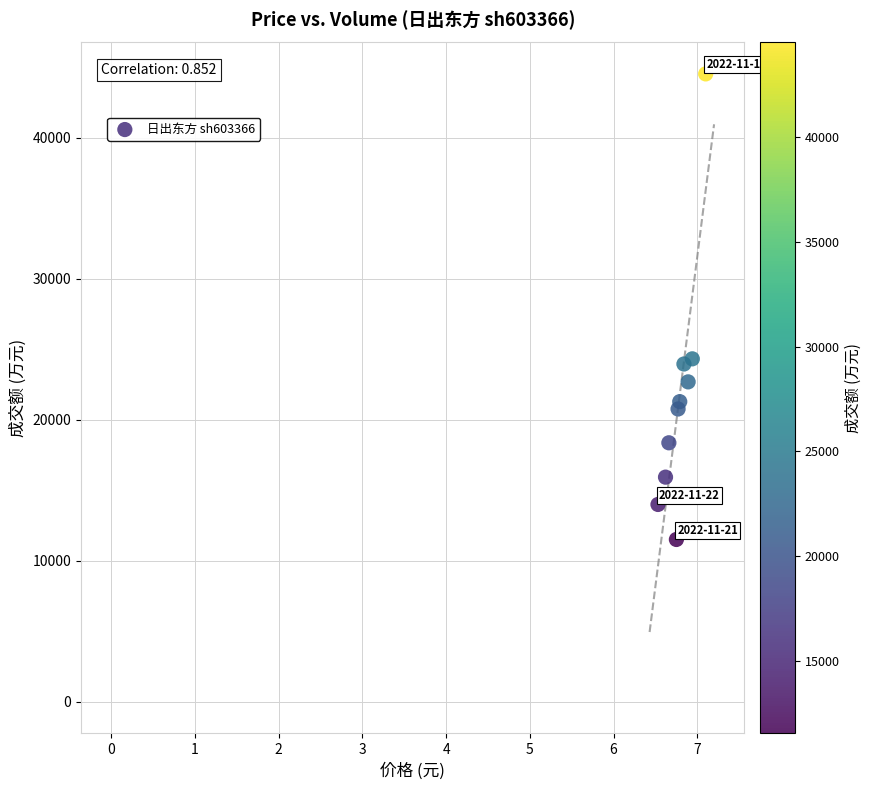

What is the average Y value?

21743